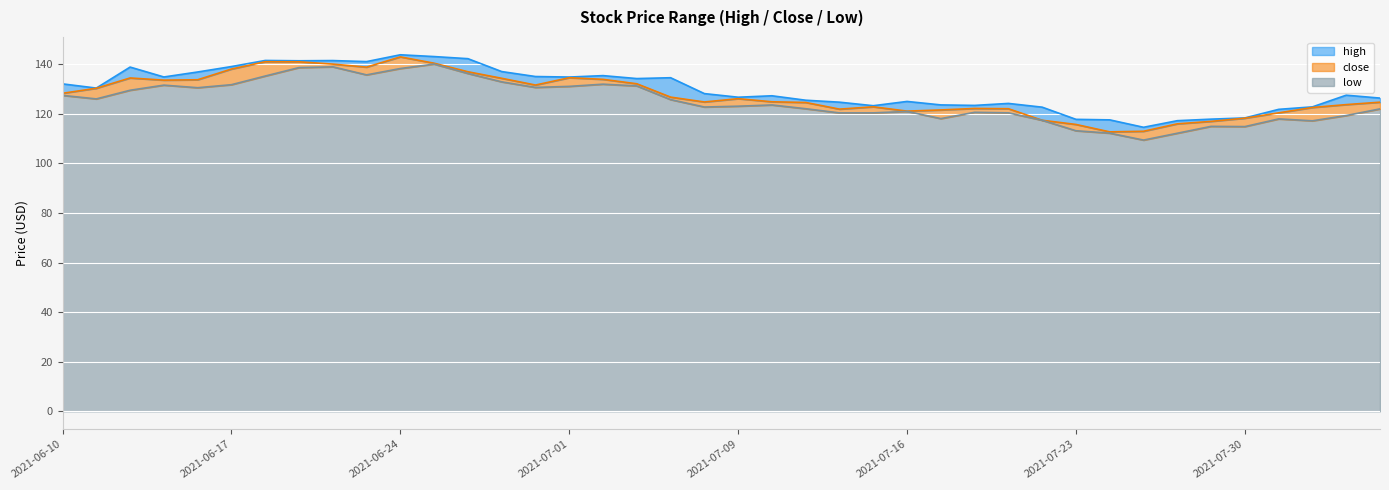

At how many categories does at least one series exceed 115?

39